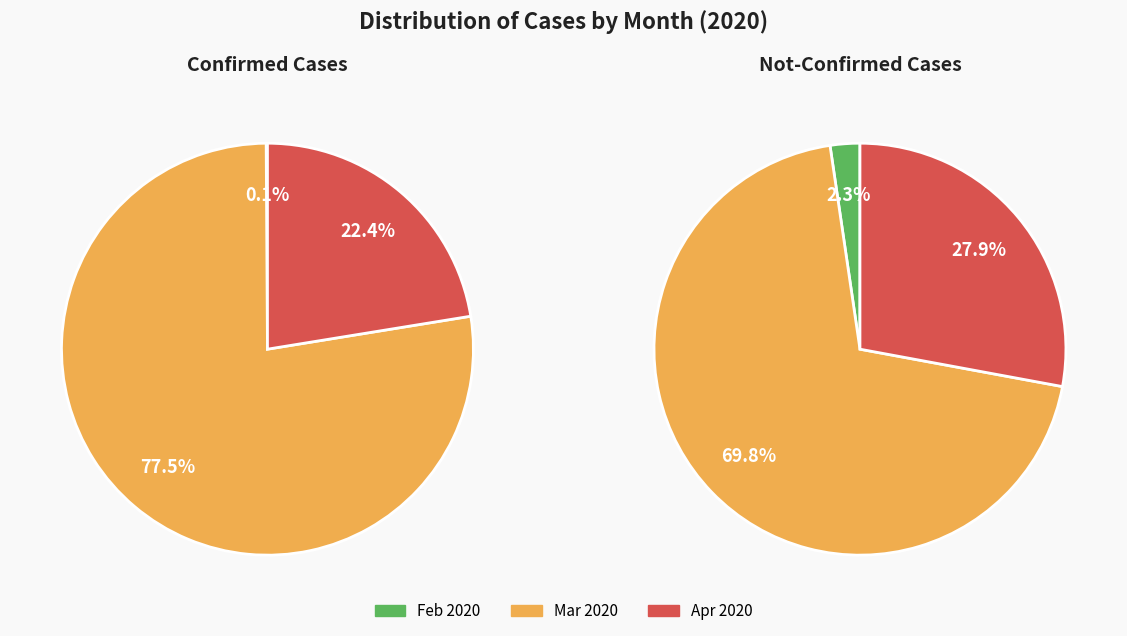

Do 24 and 11 together represent more than half of the pie?

No